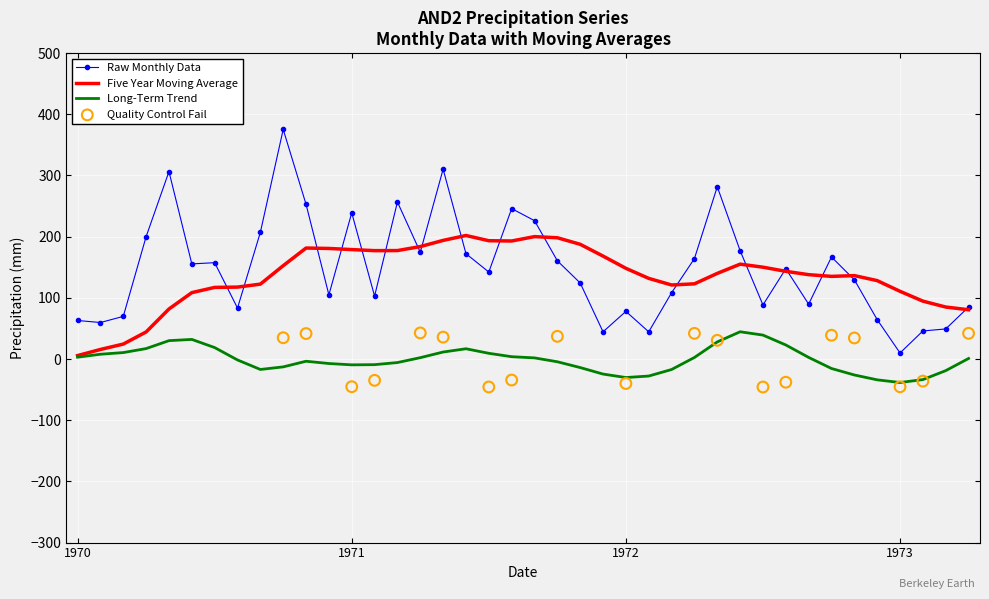

Is the value of Pr_AND2 at 1971-04 greater than the value of Pr_AND2_1.0 at 1971-09?

Yes